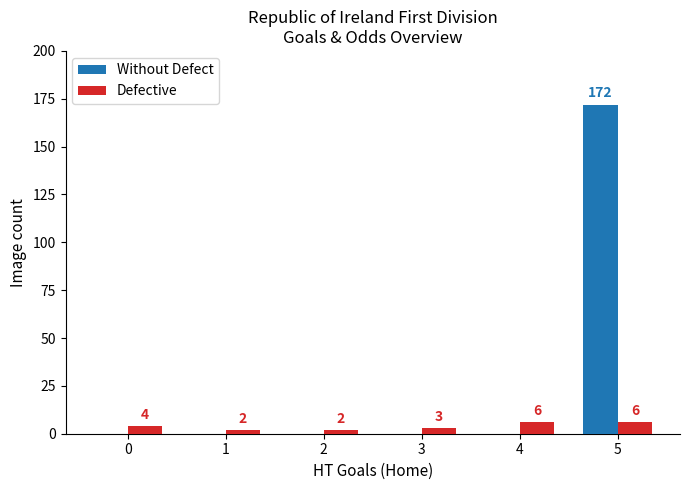

Between 0 and 1, which series saw the biggest shift?

Defective